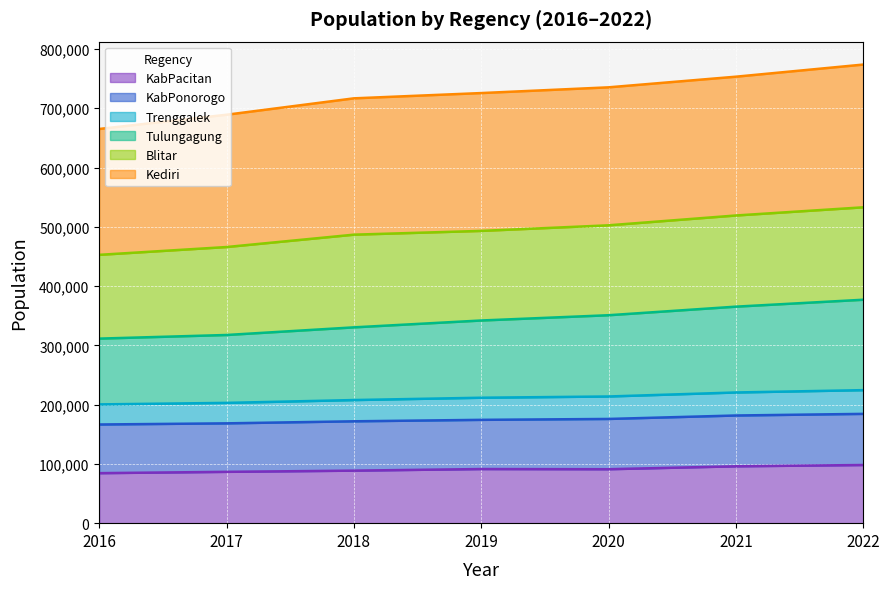

What is the minimum value for KabPacitan?

84393